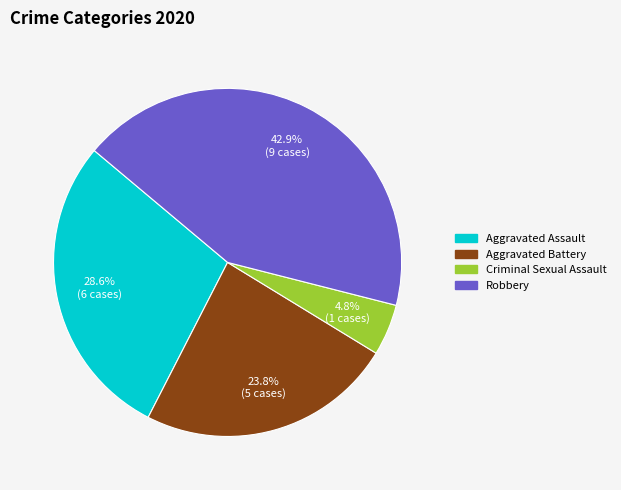

Is there a majority slice in this chart?

No